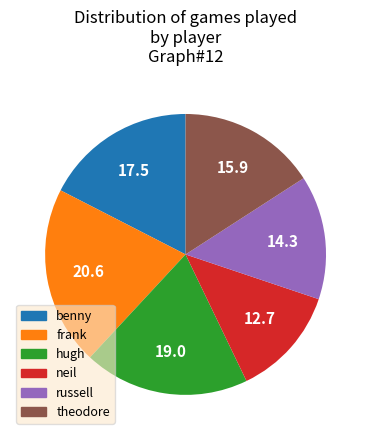

The neil slice represents 13% of the pie. True or false?

True